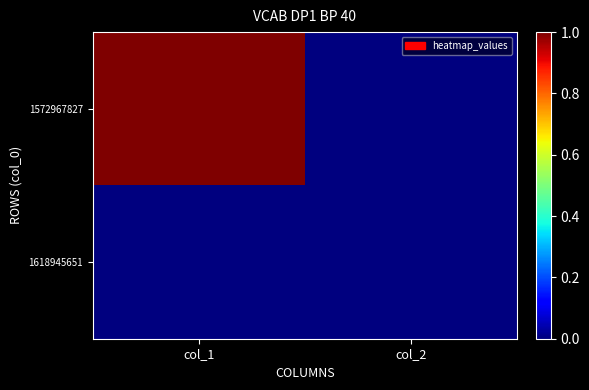

Which category has the highest value across all series?

col_1